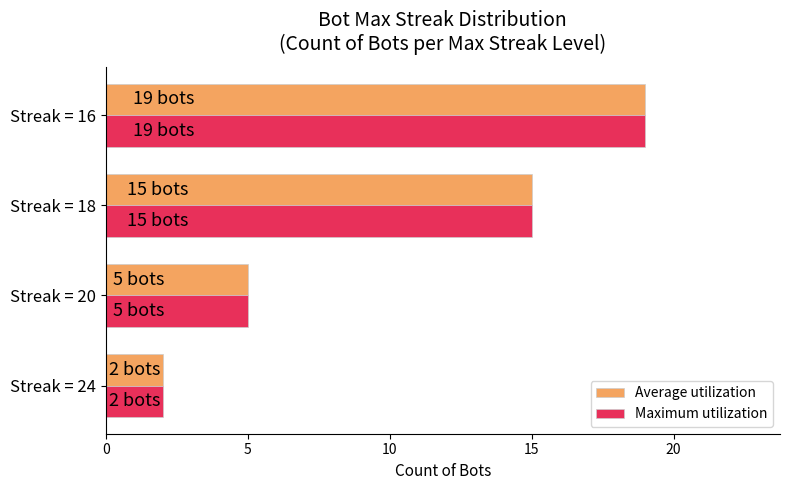

Is it true that Average utilization equals 1 at Streak = 24?

False